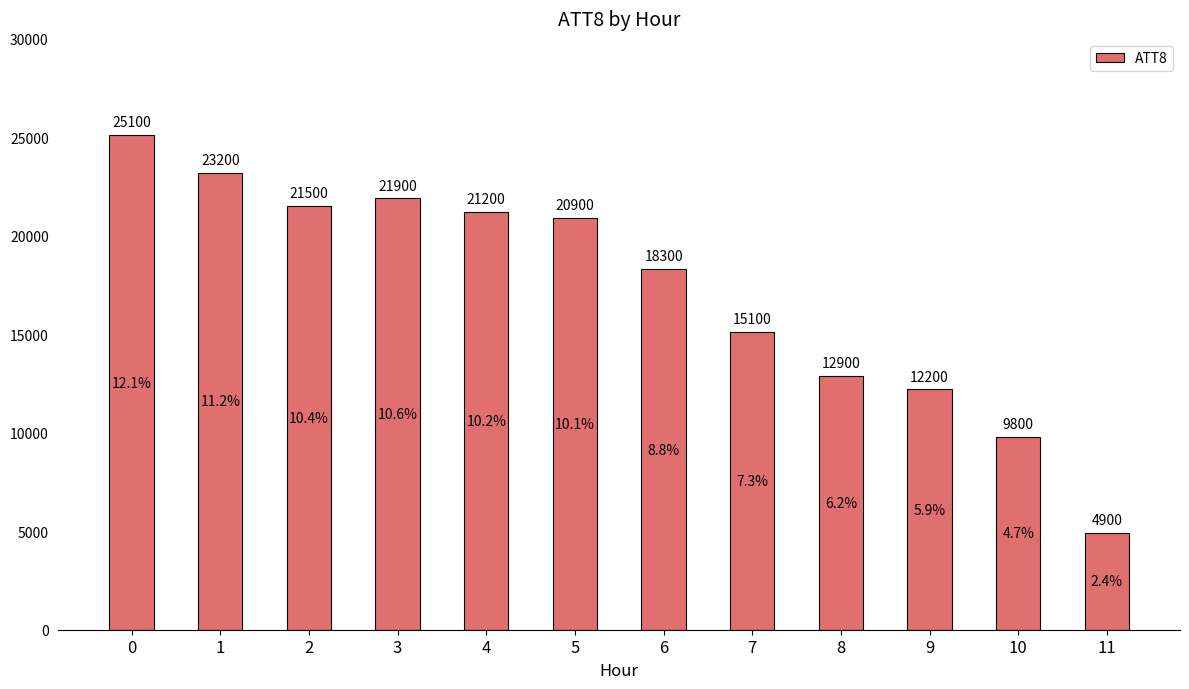

Rank the categories by value from highest to lowest.

0, 1, 3, 2, 4, 5, 6, 7, 8, 9, 10, 11